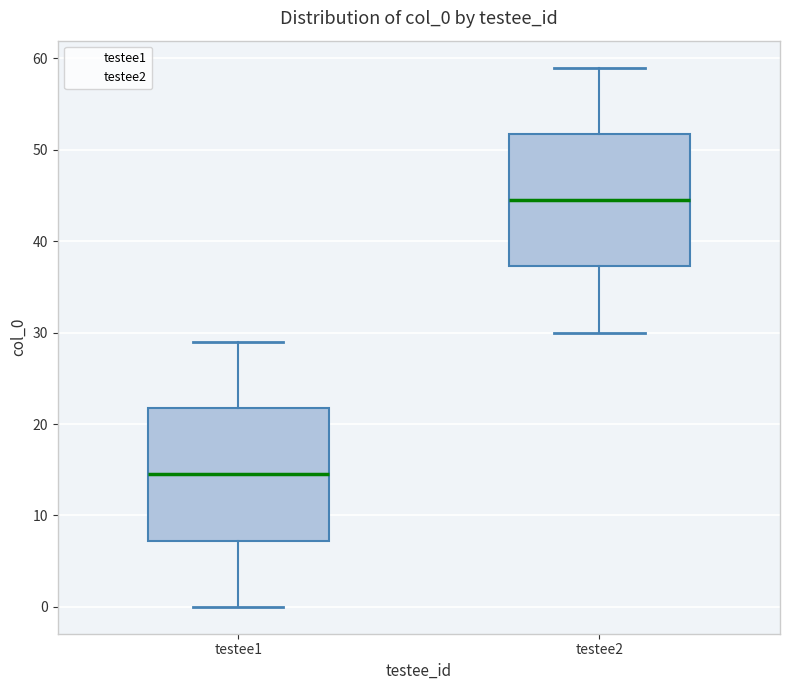

Where does the upper whisker of the box for testee2 end on the y-axis? The values are not printed on the chart, so give them approximately, as read against the axis.

59